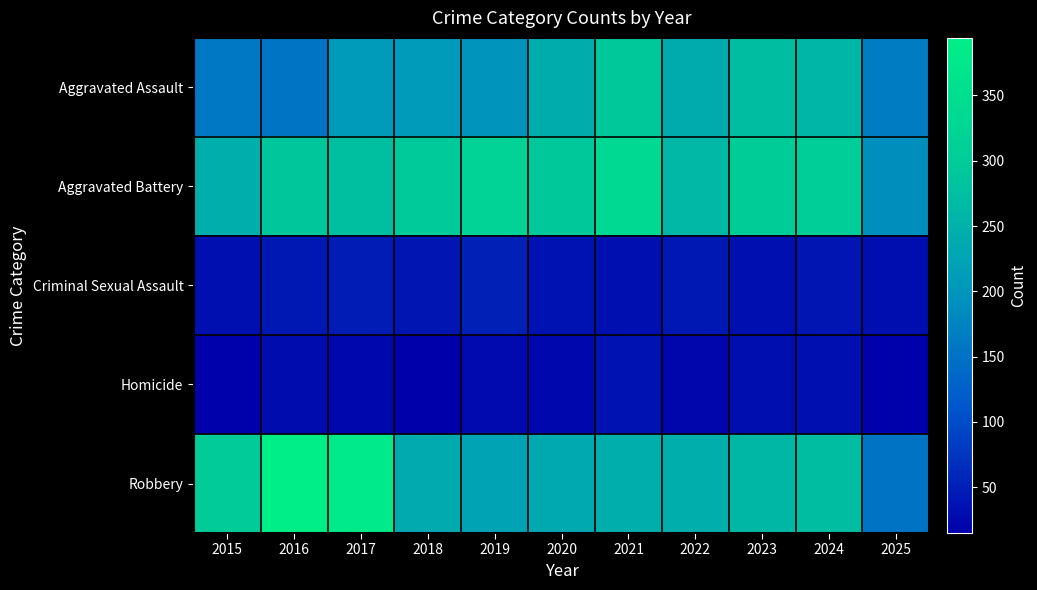

Which series has the largest total across all categories?

Aggravated Battery